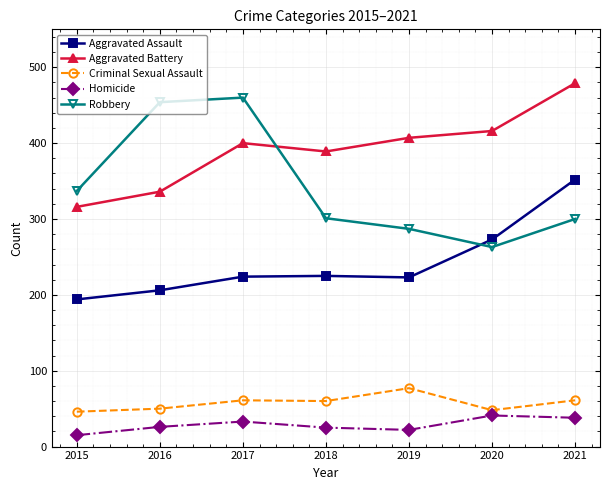

Rank the series by their maximum value, from lowest to highest.

Homicide, Criminal Sexual Assault, Aggravated Assault, Robbery, Aggravated Battery